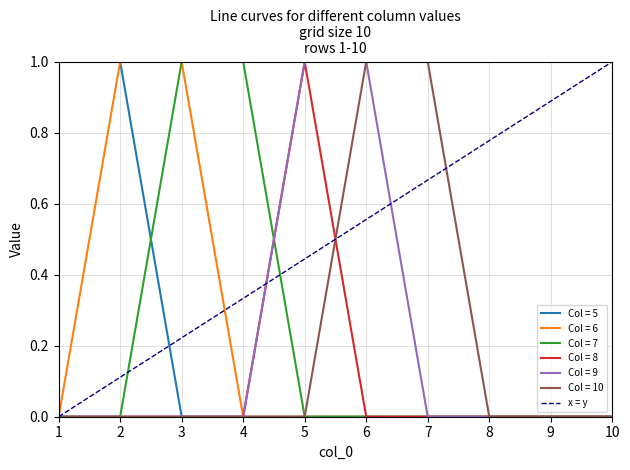

How many values are above zero?

1